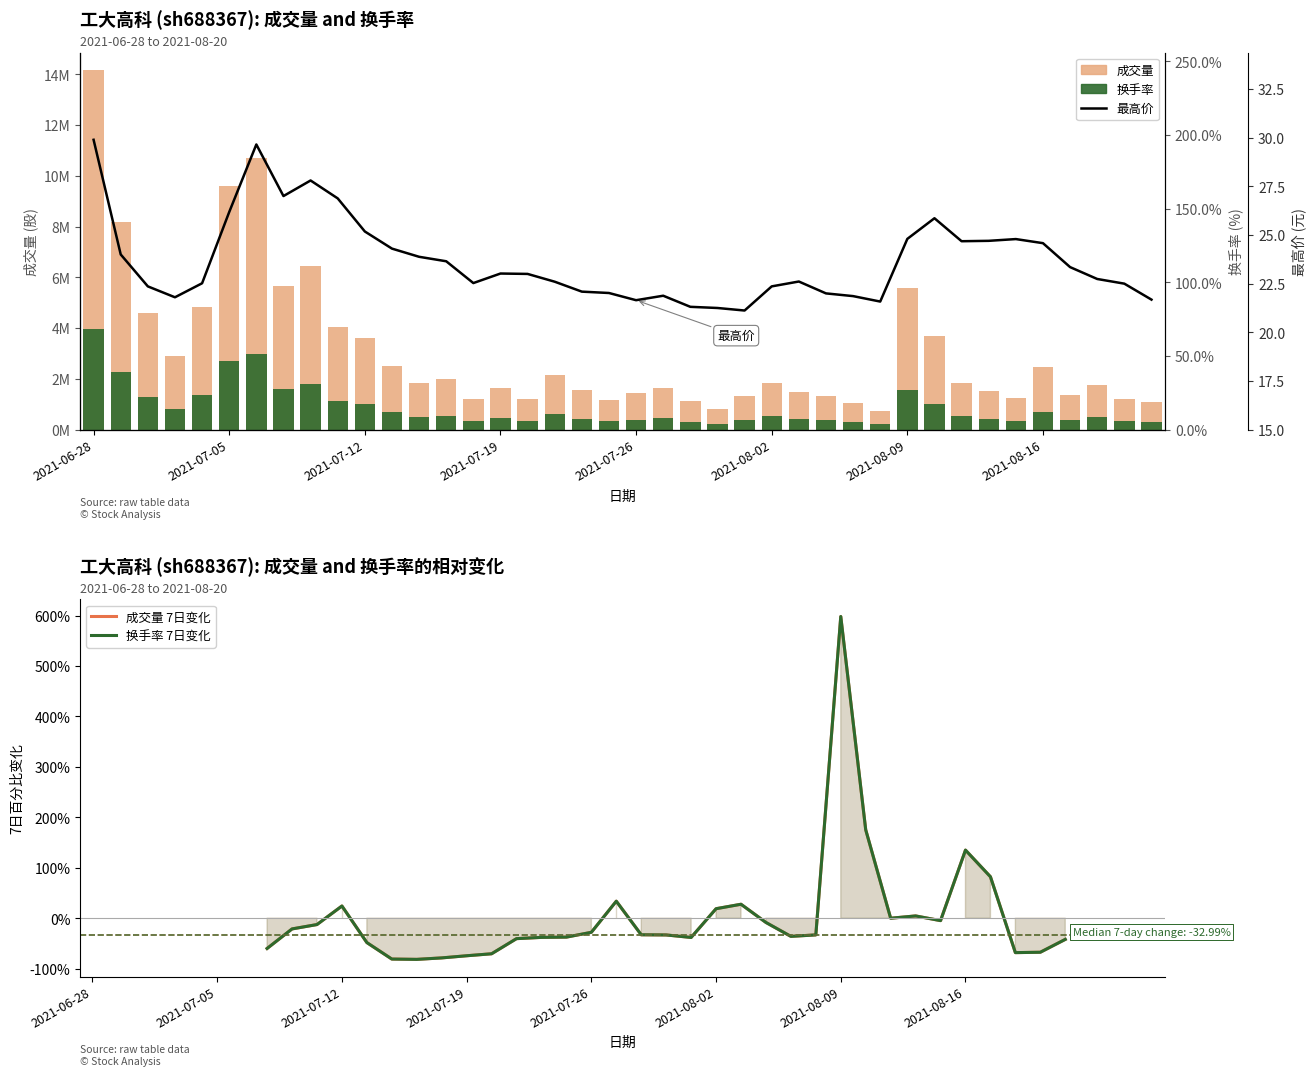

At which category is the sum across all series the highest?

2021-06-28